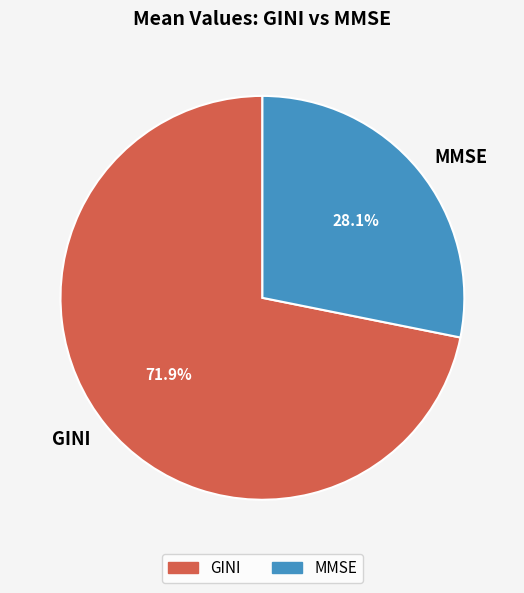

Do MMSE and GINI together represent more than half of the pie?

Yes